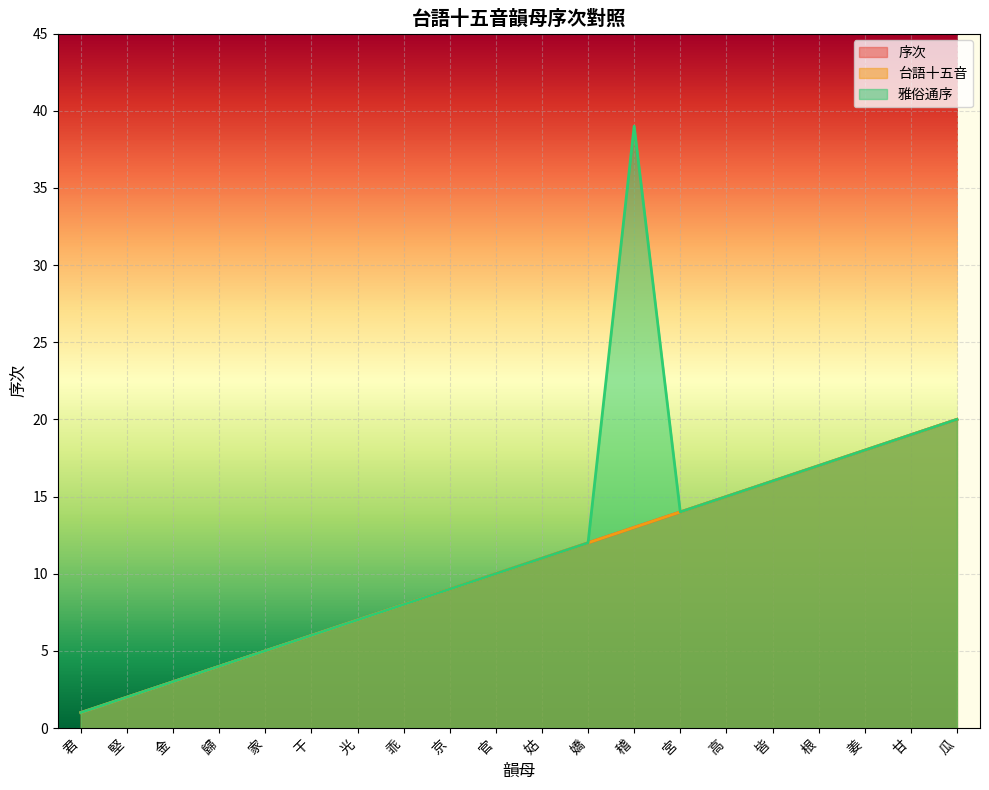

What is the lowest value of the 序次 series?

1